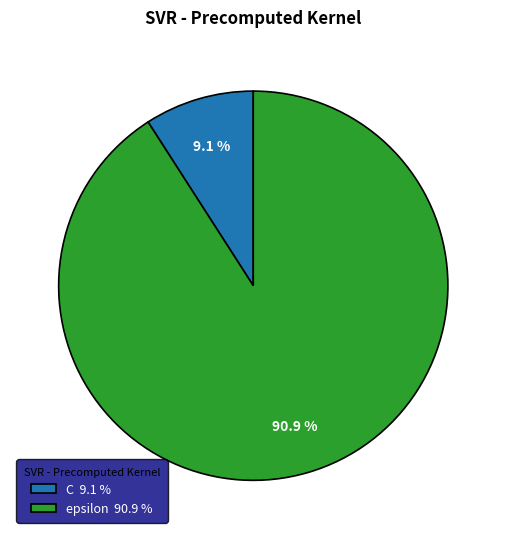

How much of the chart is everything except C?

90.9%